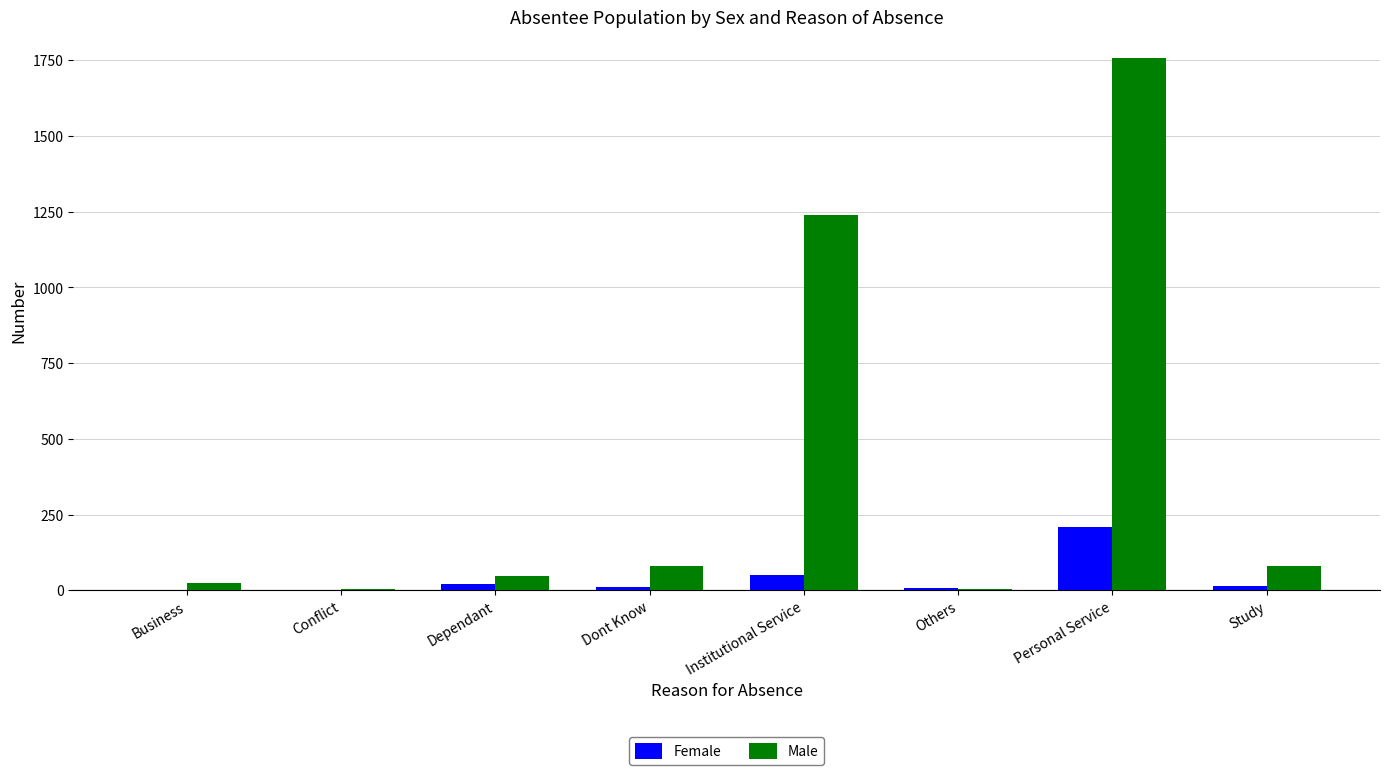

What is the sum of the Female values at Personal Service and Conflict?

209